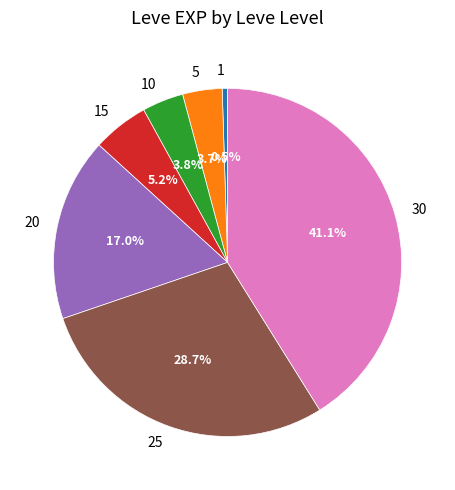

Which has a higher value, 20 or 10?

20